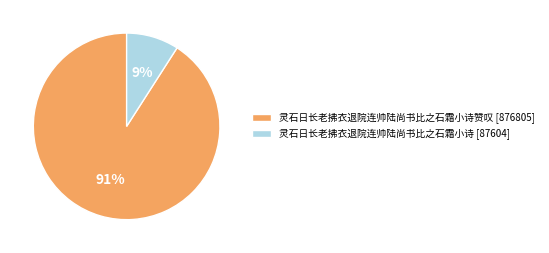

To the nearest percent, what is the difference between the largest and smallest slice percentages?

82%